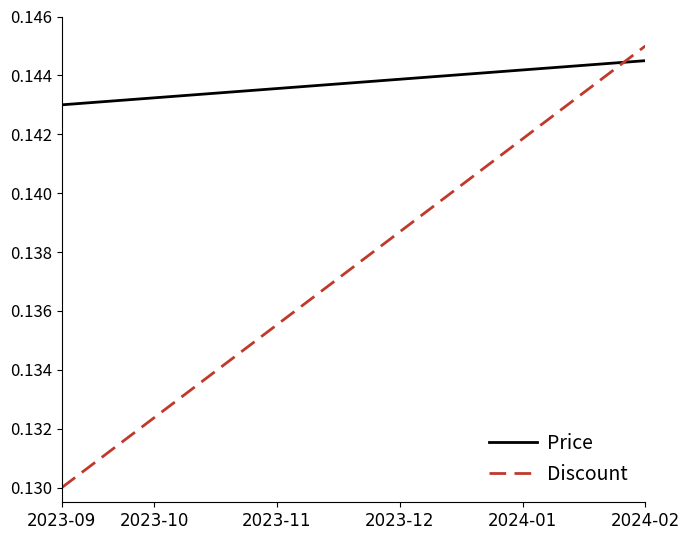

True or false: Discount and Price intersect in this chart.

True